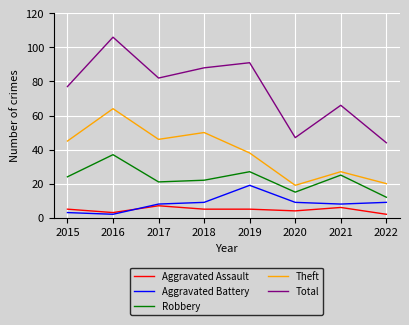

Rank the series by their maximum value, from highest to lowest.

Total, Theft, Robbery, Aggravated Battery, Aggravated Assault